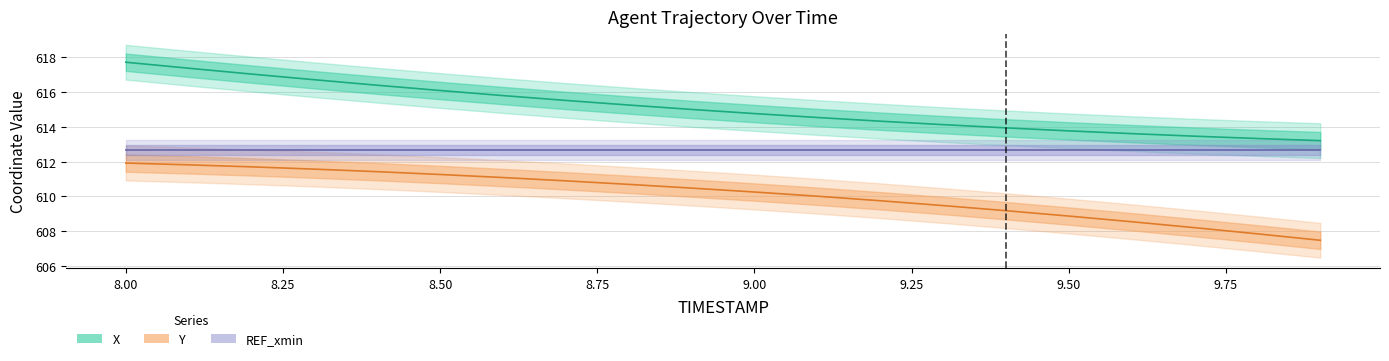

Is this an area chart (filled region under the line)?

No